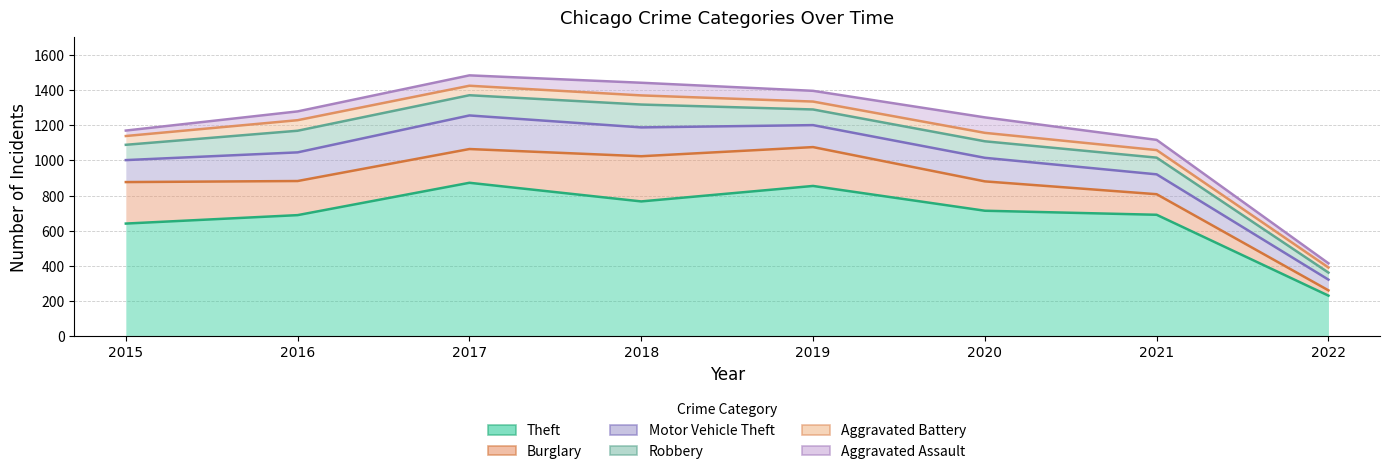

Rank the categories by Robbery value from highest to lowest.

2018, 2016, 2017, 2021, 2020, 2019, 2015, 2022